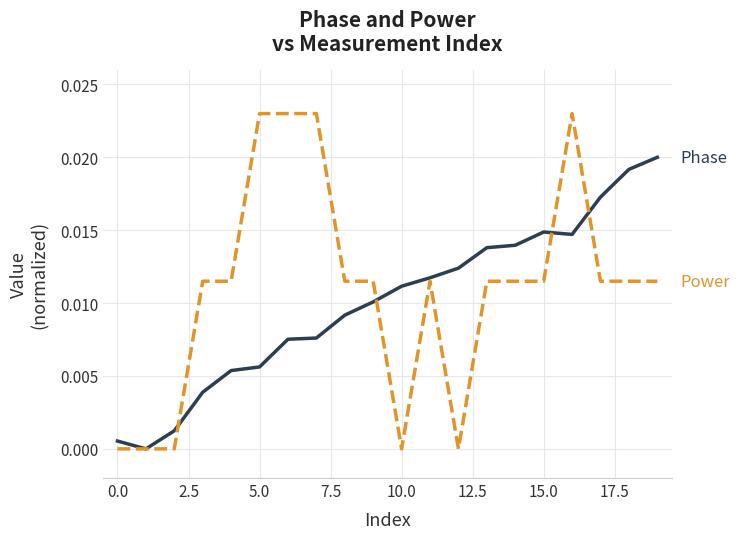

Is it true that Phase equals 0.0 at 12.5?

True